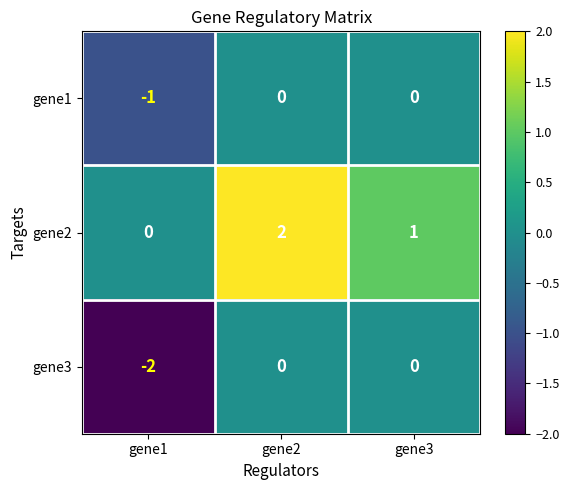

How many distinct data groups are displayed?

3